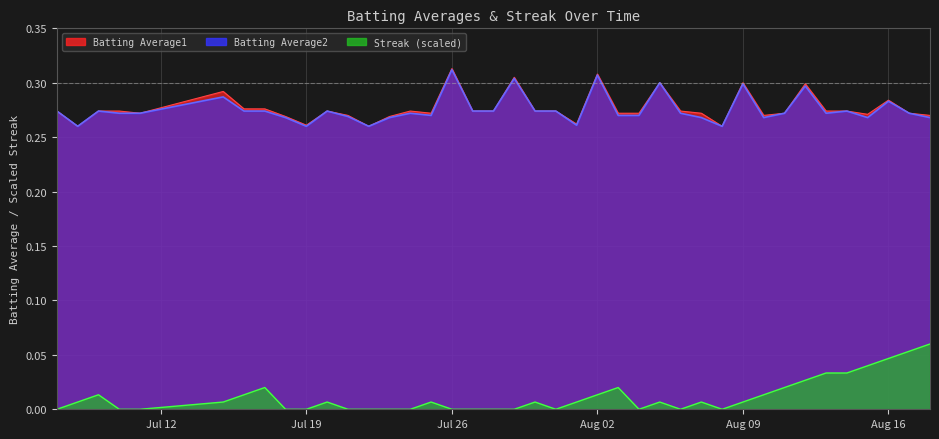

Does the chart have visible grid lines?

Yes